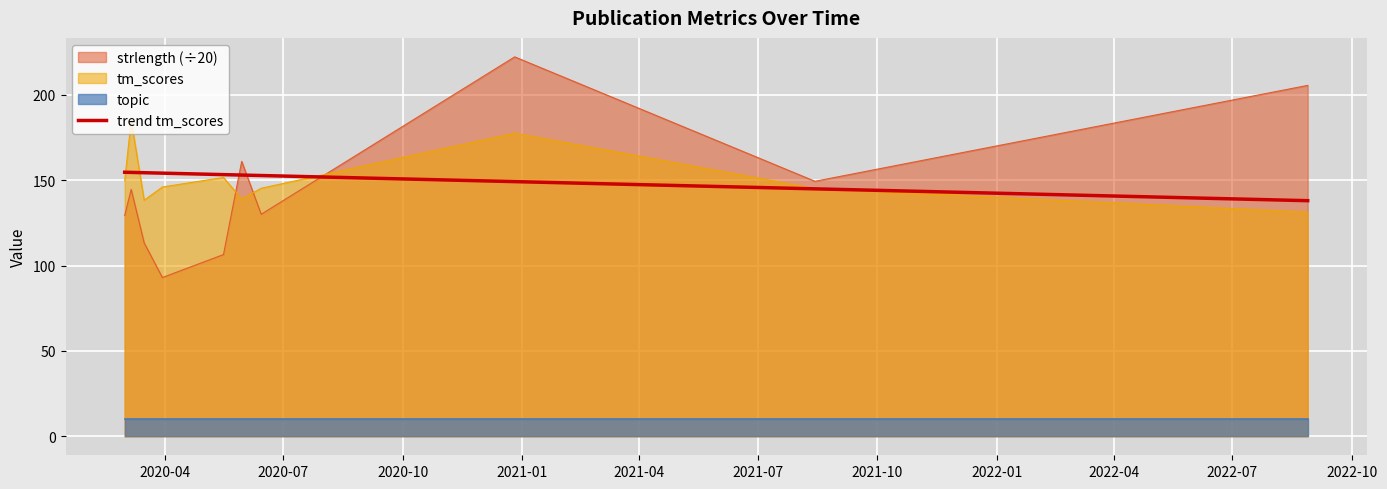

True or false: strlength (÷20) and trend tm_scores intersect in this chart.

True